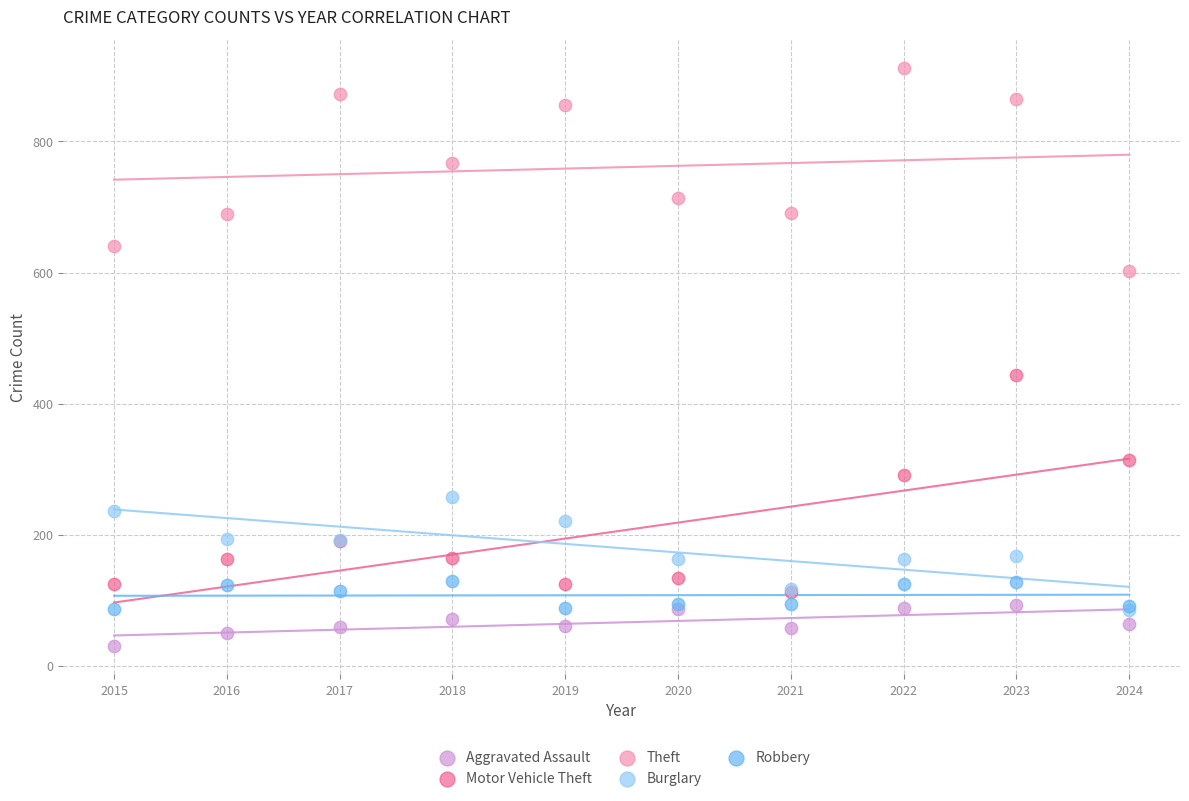

Which series contains the highest Y value?

Theft